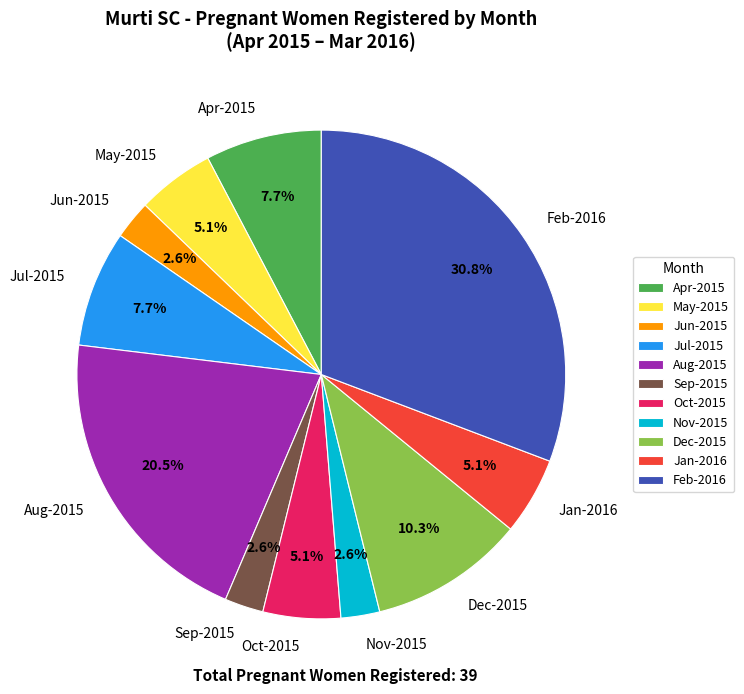

What is the largest slice in the pie chart?

Feb-2016